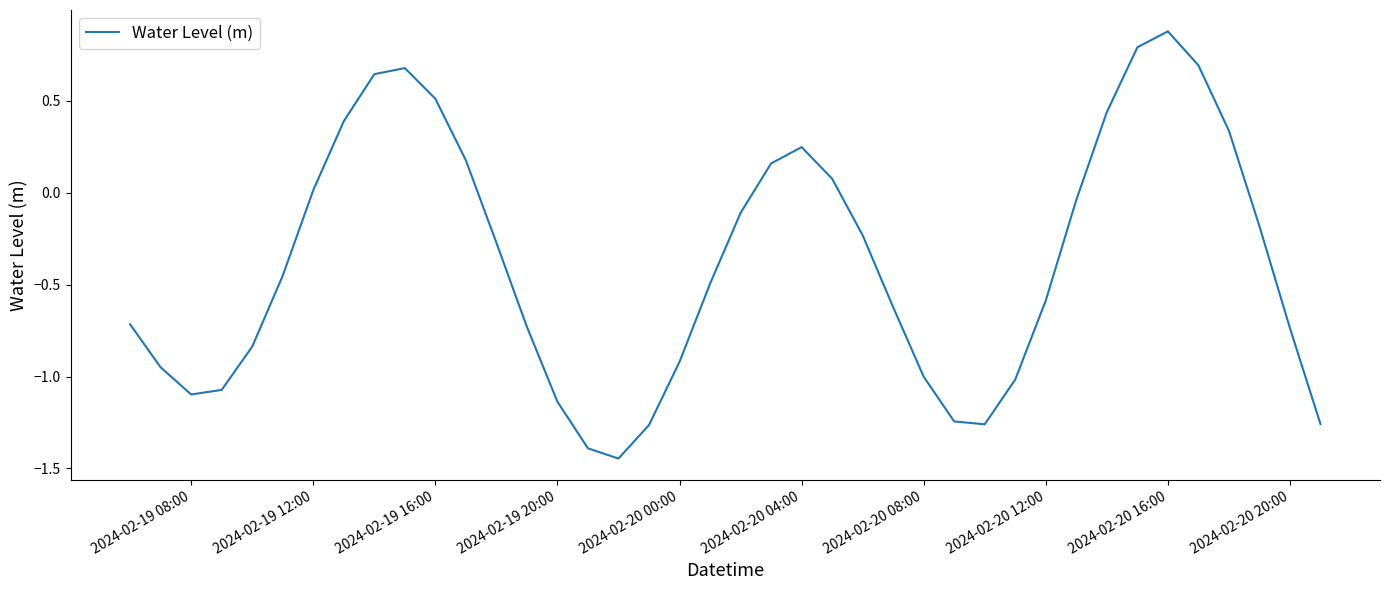

True or false: there are more than 0 points higher than both neighbors.

True